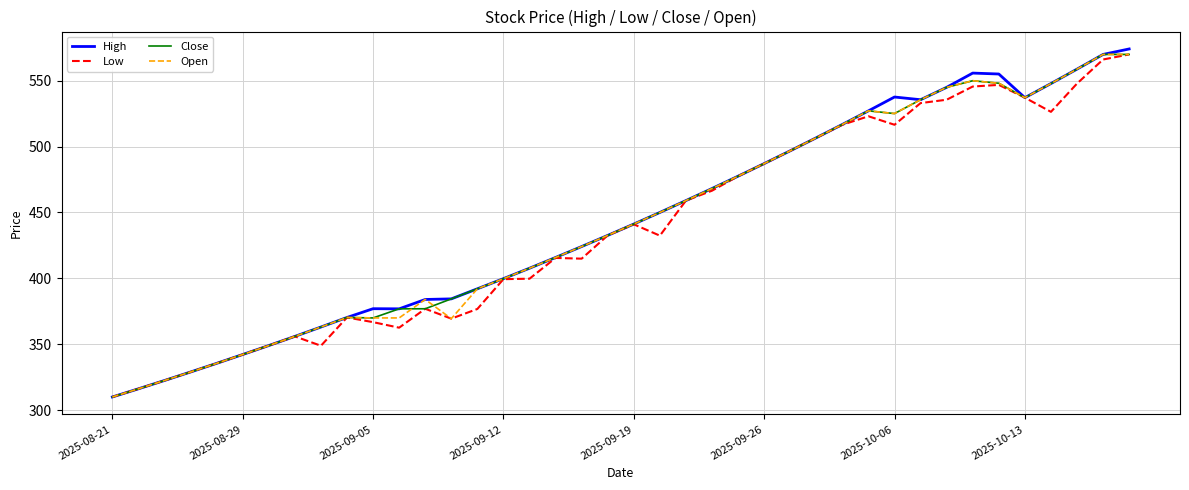

What is the average value of the High series?

443.4